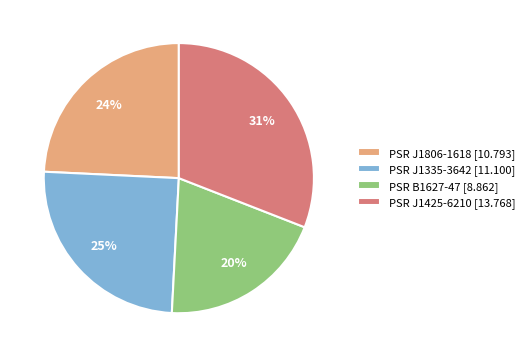

Which category has the biggest portion of the pie?

PSR J1425-6210